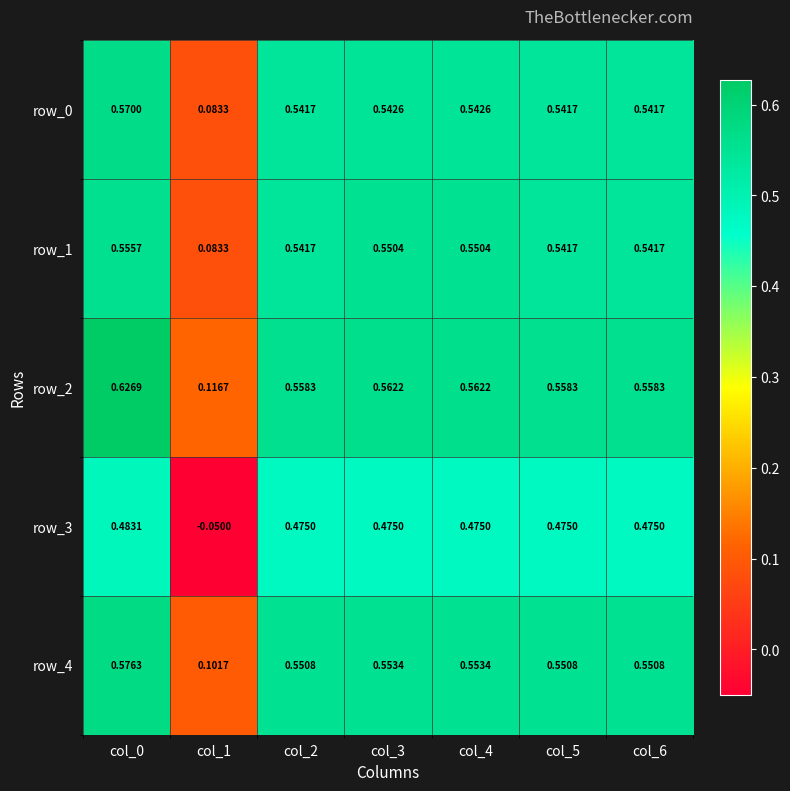

Count the number of data series in this chart.

5